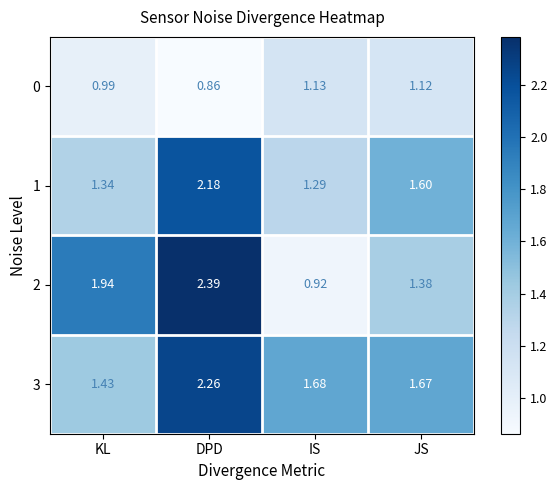

At which category does the chart reach its minimum across all series?

DPD